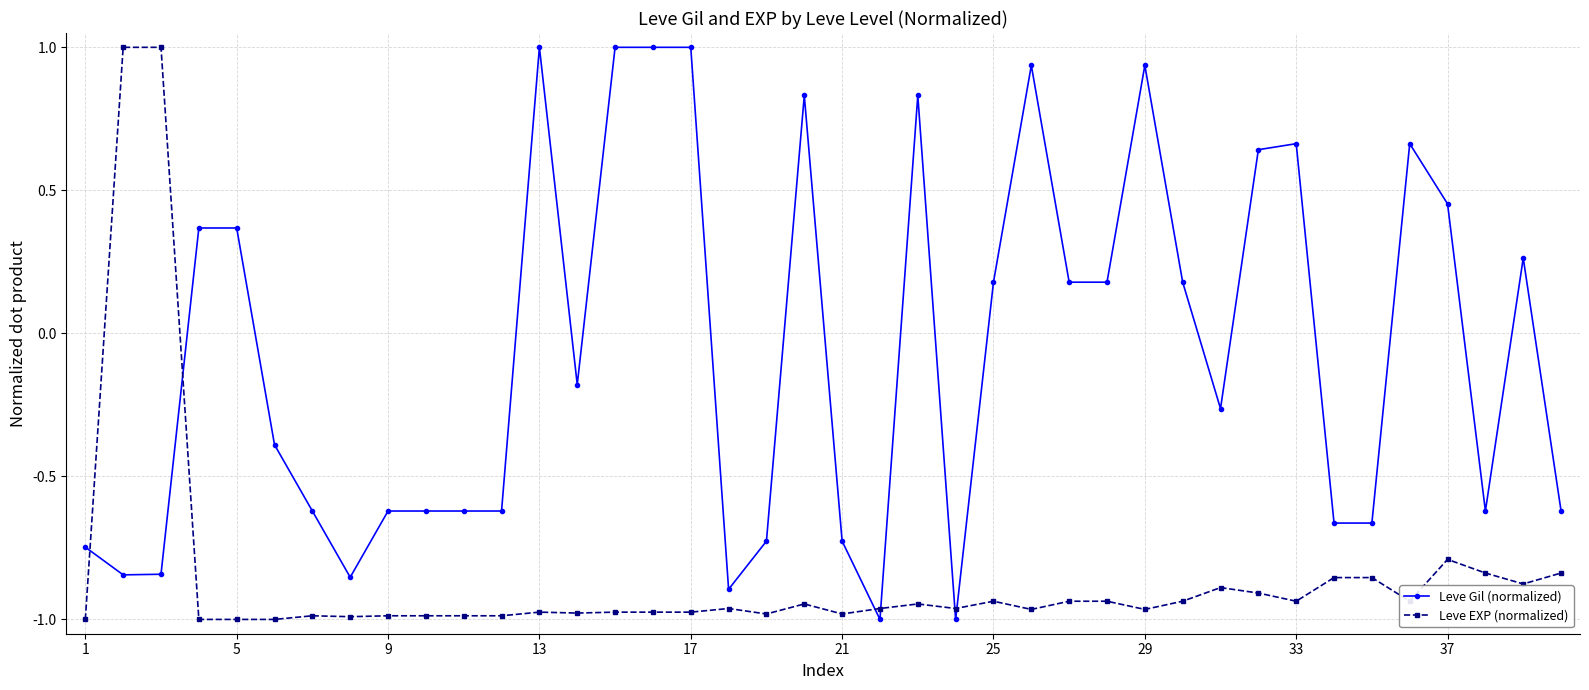

After their last crossing, which series has the higher values: Leve EXP (normalized) or Leve Gil (normalized)?

Leve Gil (normalized)